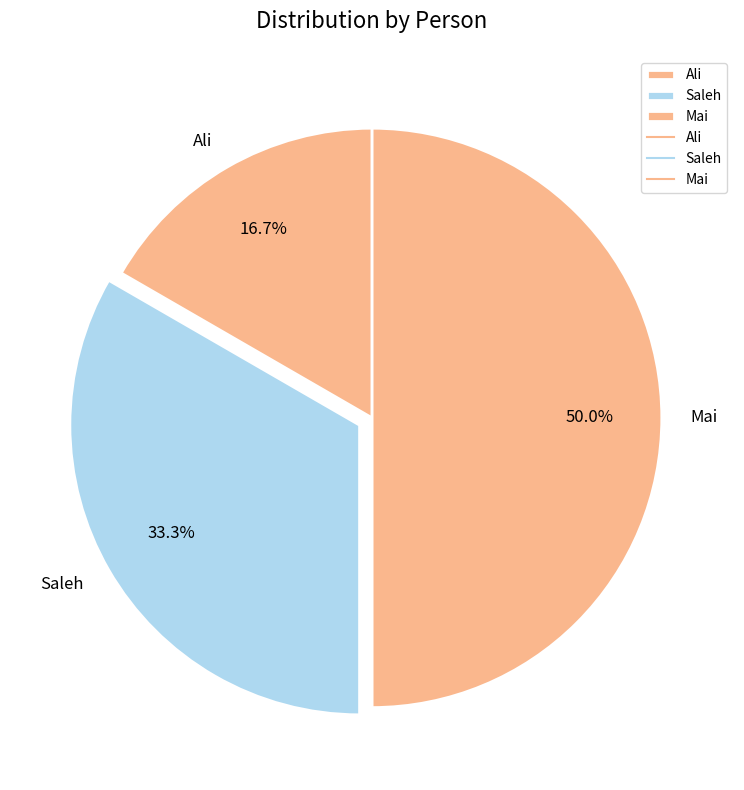

Is it true that Mai is 50% of the pie?

True